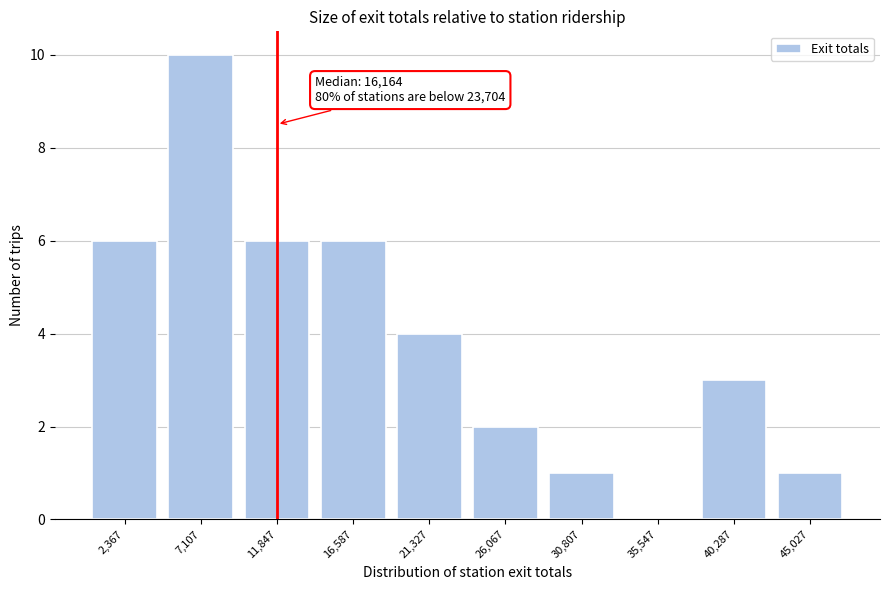

Reading left to right, transcribe all the data shown in this chart.

2,367=6	7,107=10	11,847=6	16,587=6	21,327=4	26,067=2	30,807=1	35,547=0	40,287=3	45,027=1